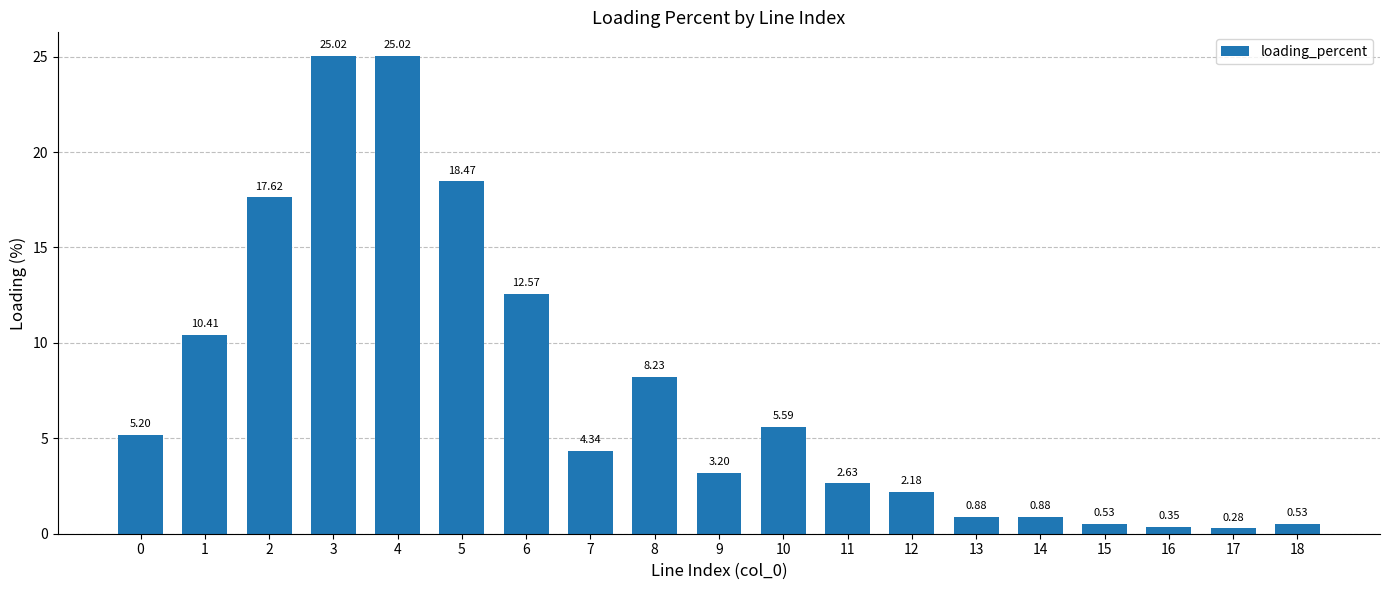

Which has a higher value, 0 or 8?

8